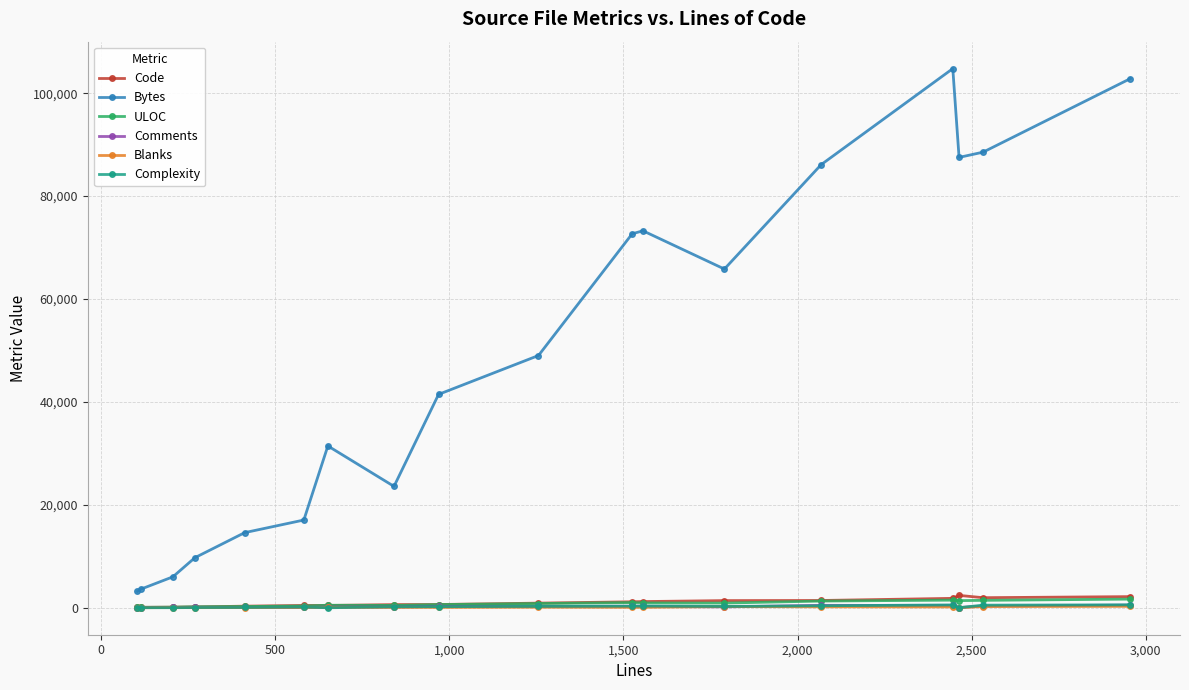

At how many categories does at least one series exceed 35145?

10